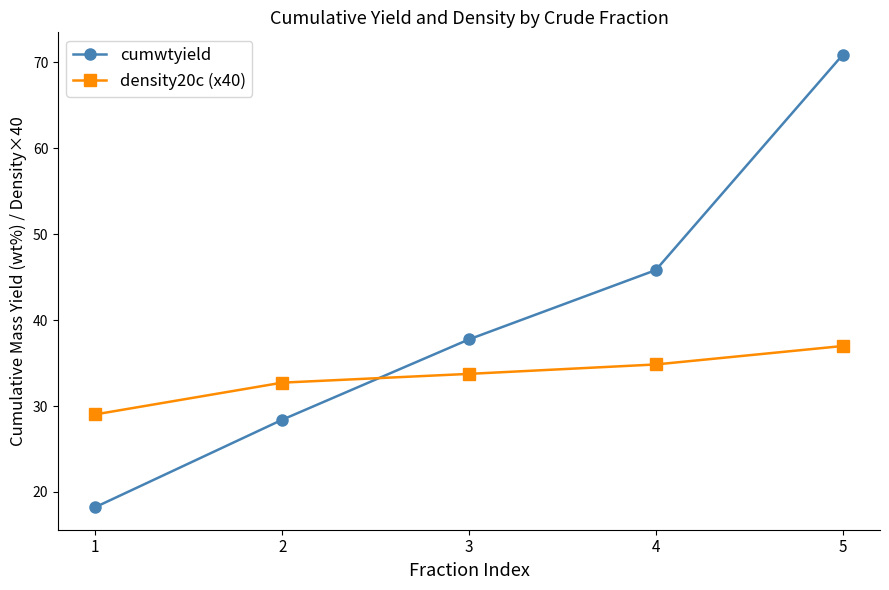

How many lines are shown in the chart?

2